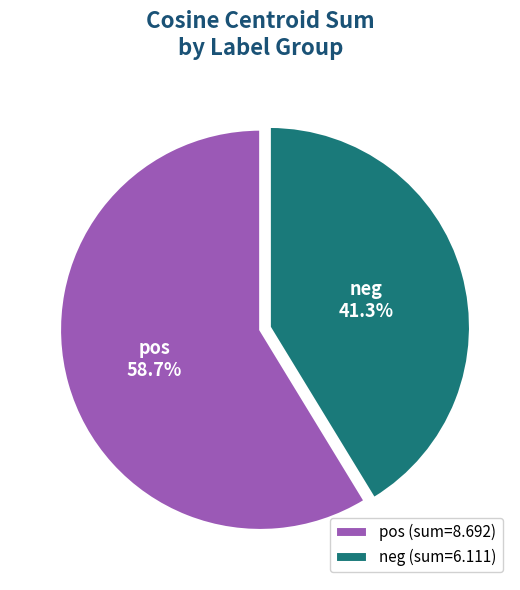

Does any single category account for the majority?

Yes